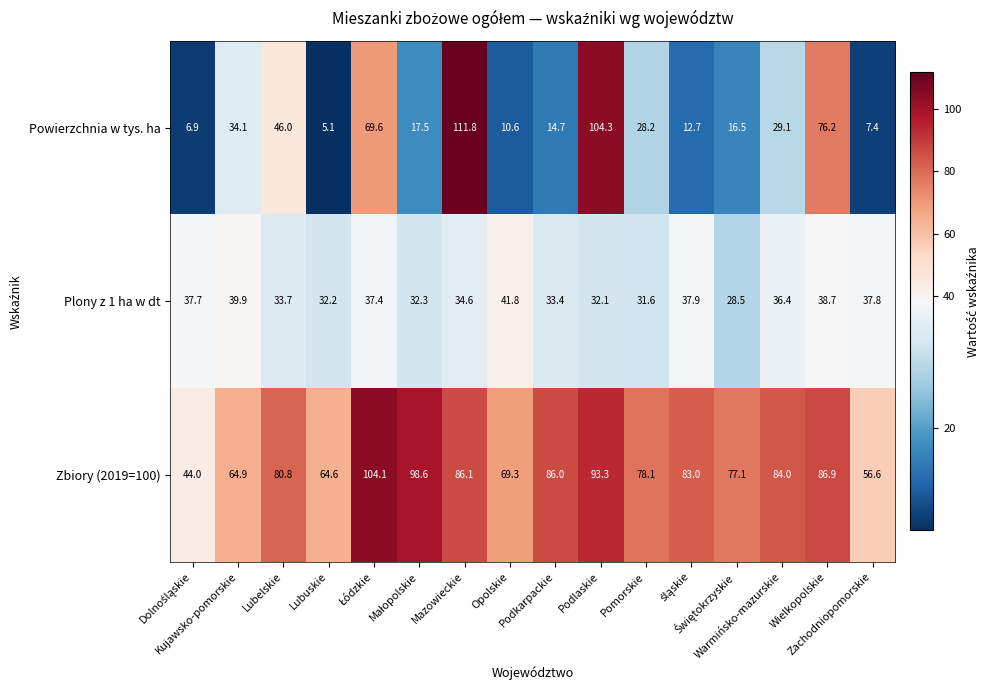

Which series has the widest spread of values?

Powierzchnia w tys. ha